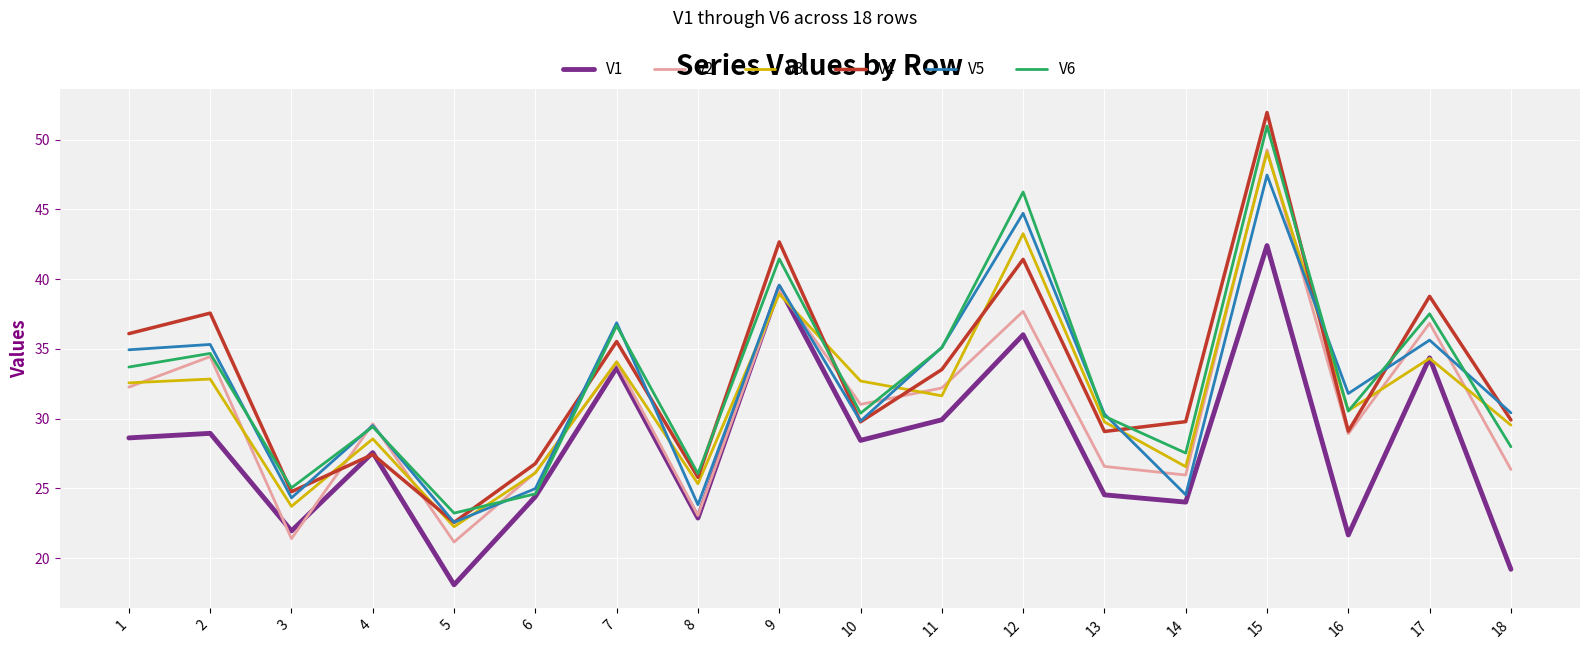

Is it true that V3 equals 19.6 at 17?

False